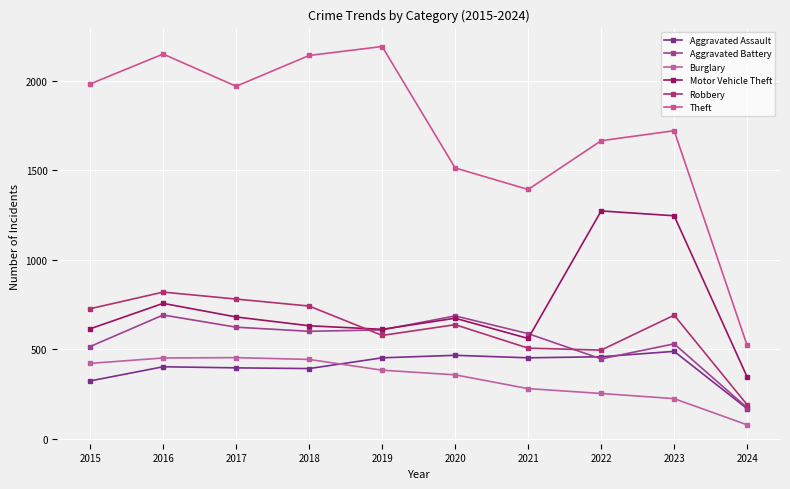

What is the maximum value shown in the chart?

2190